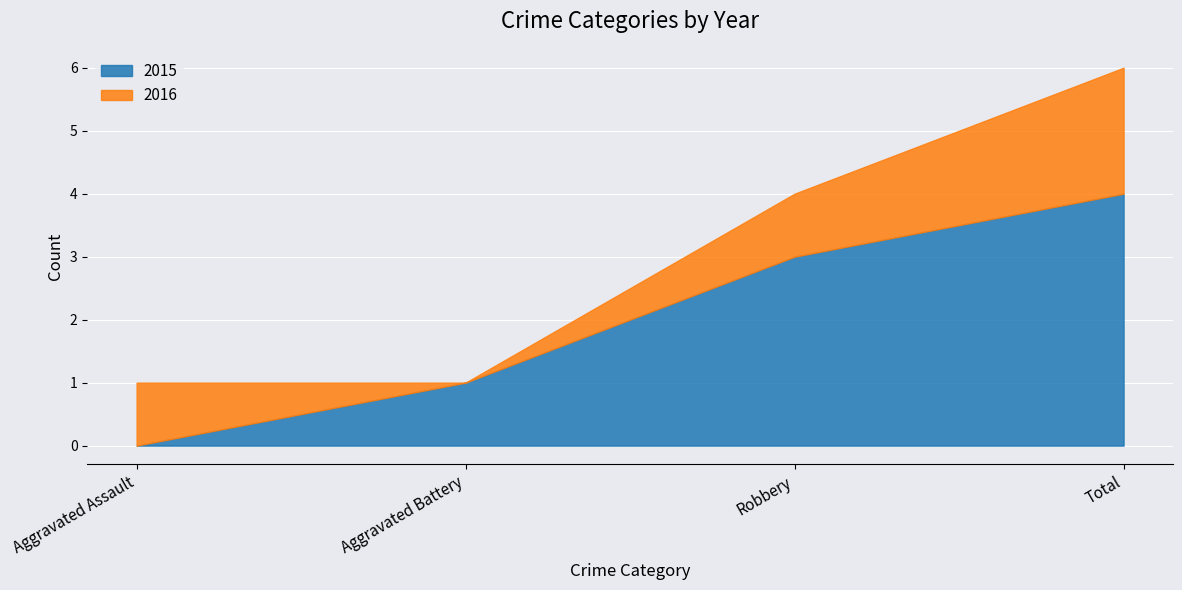

What is the label of the 1st point from the right?

Total